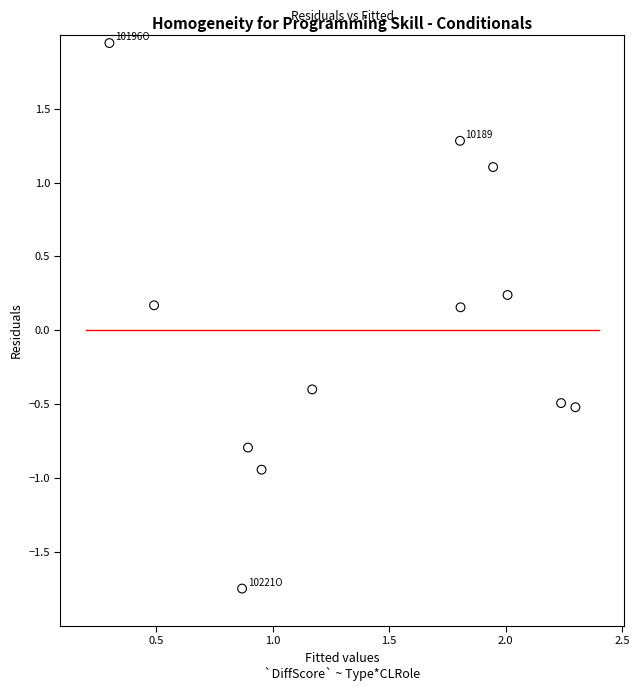

What is the average X value?

1.4